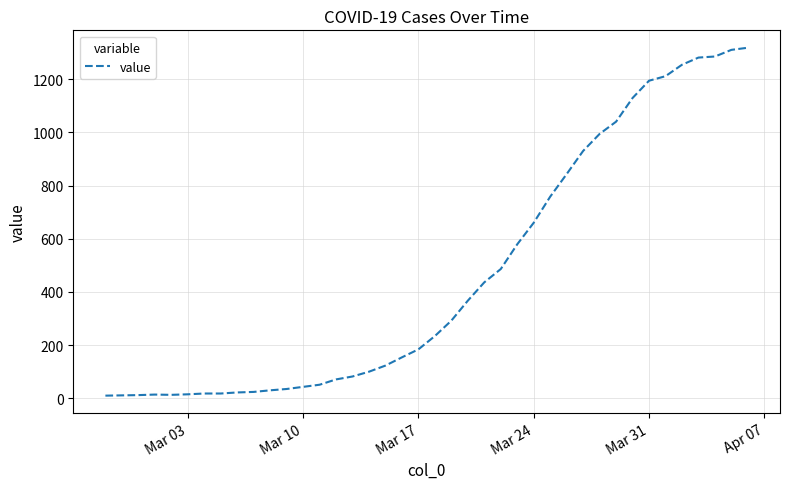

What is the difference between the maximum and minimum values?

1308